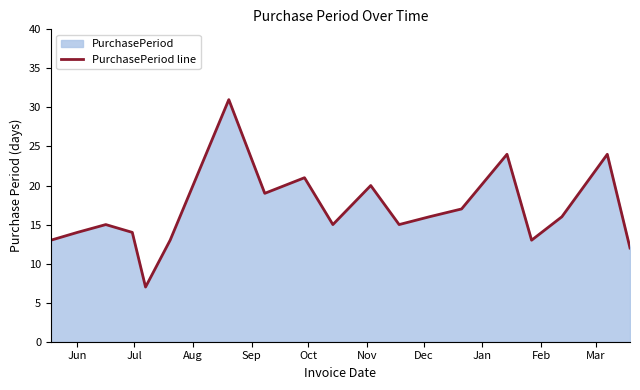

What is the maximum value shown in the chart?

31